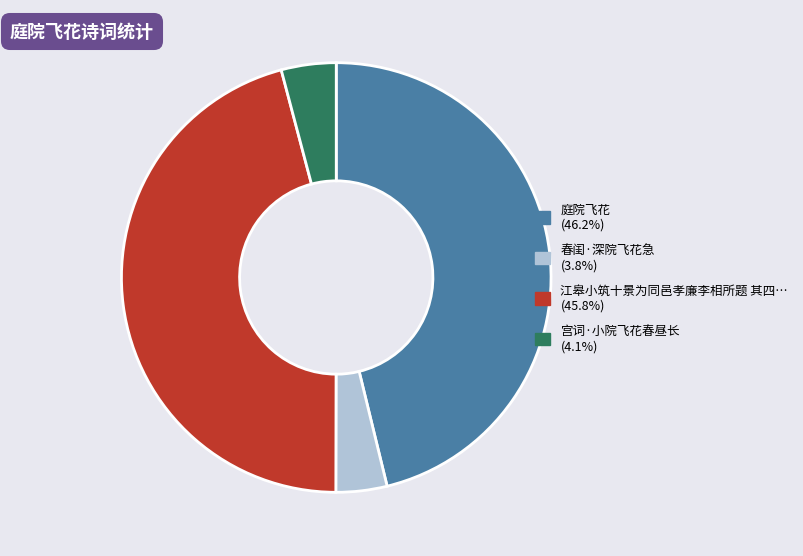

Is there any slice that represents more than half of the pie?

No